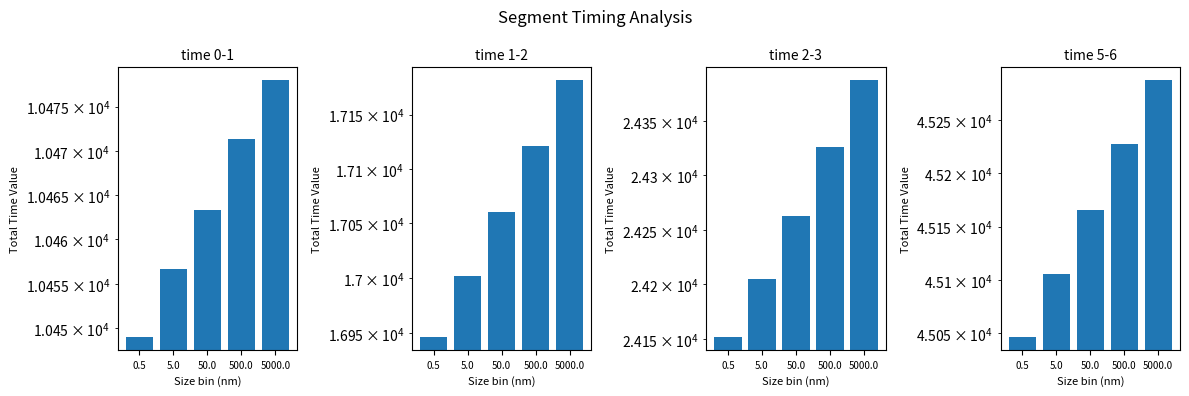

What is the total value across all series at 5000.0?

97334.7